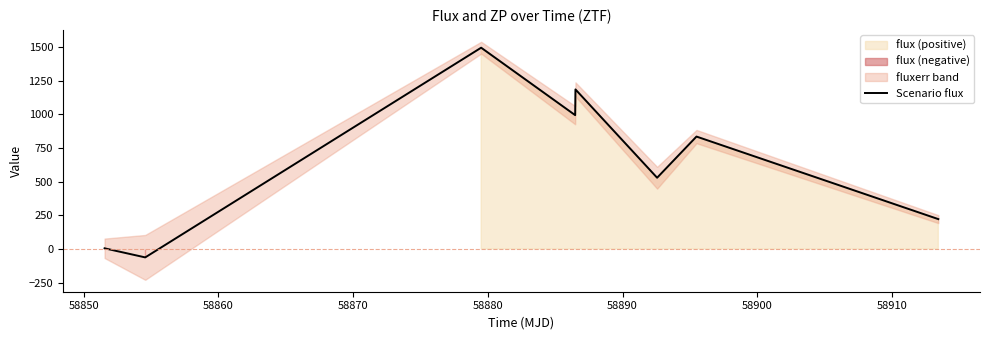

What is the lowest value of the Scenario flux series?

-63.1